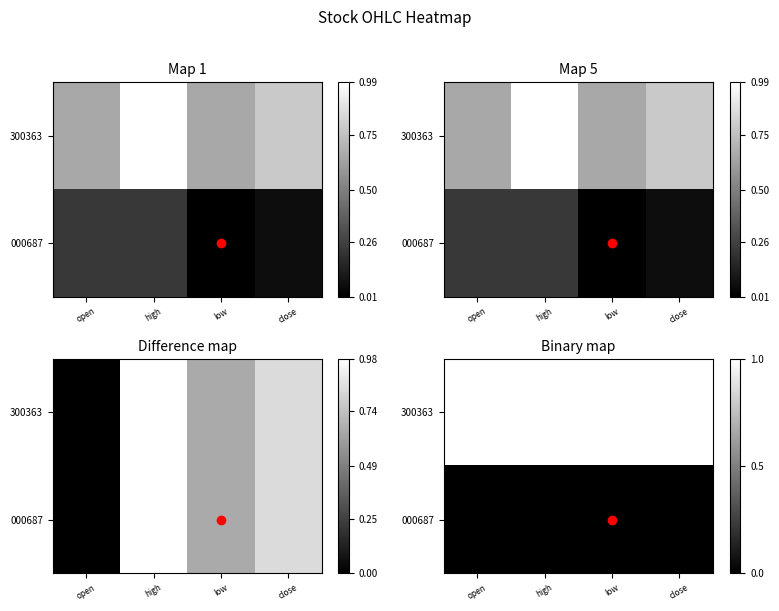

What is the lowest value of the 300363 series?

1